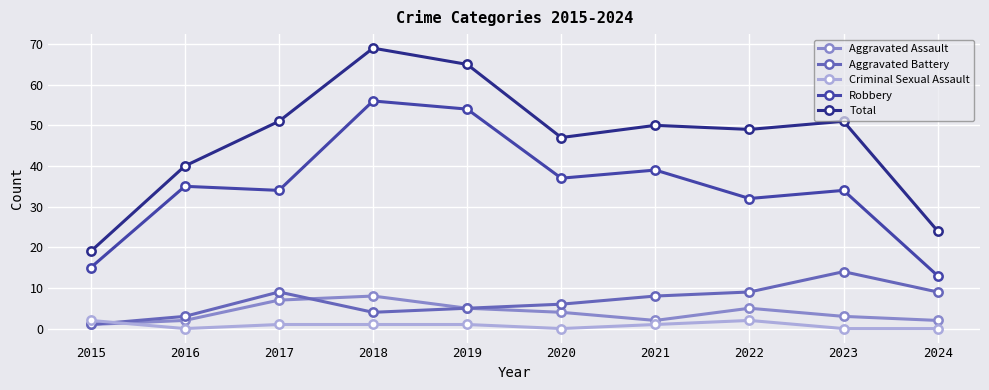

How many series are shown in this chart?

5